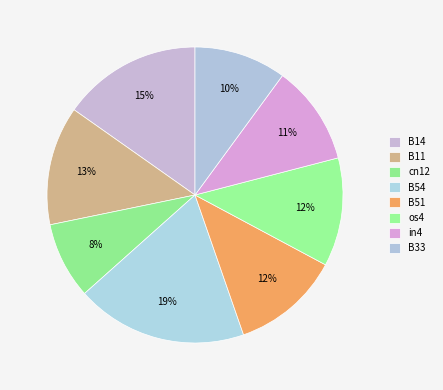

Is B51 the majority of the pie?

No